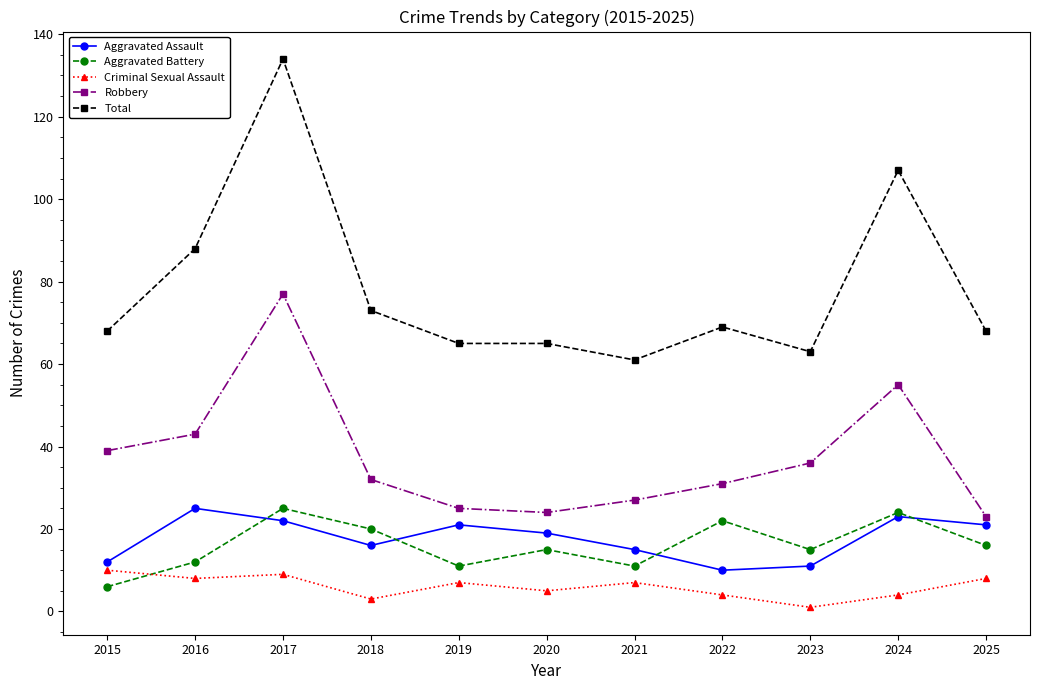

What are all the series names shown in the legend?

Aggravated Assault, Aggravated Battery, Criminal Sexual Assault, Robbery, Total